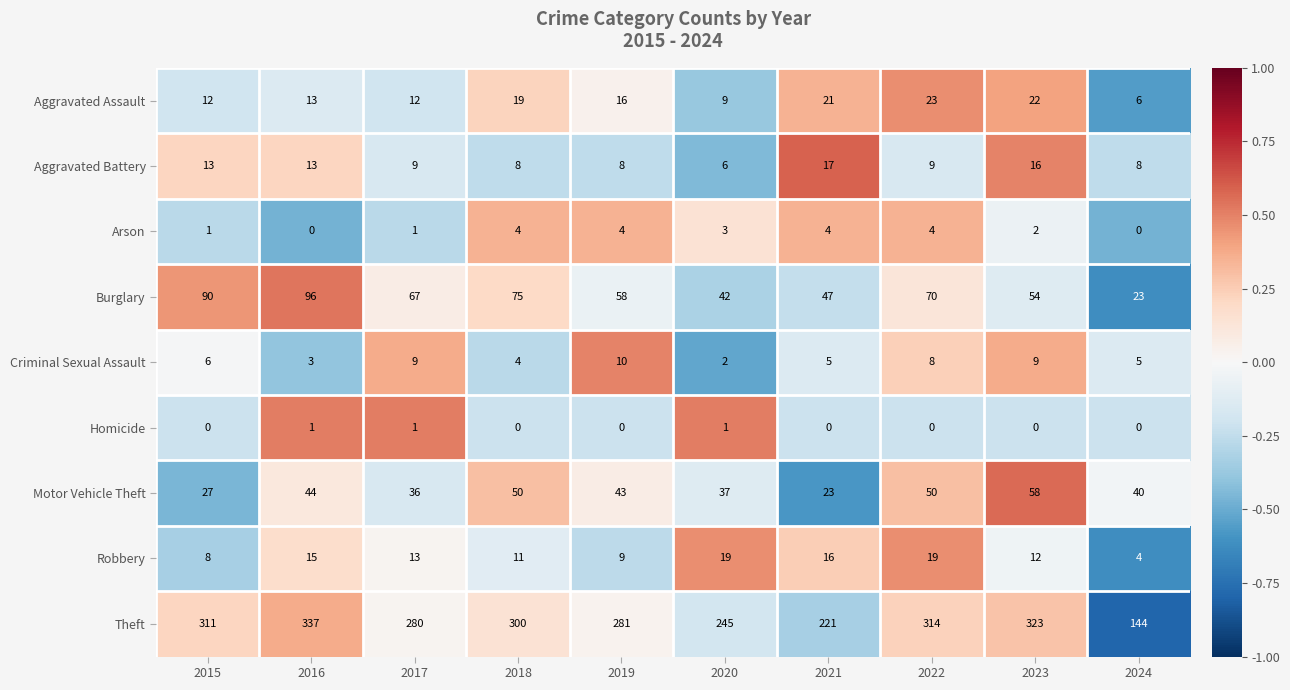

True or false: Burglary has a value of 75 at 2018.

True